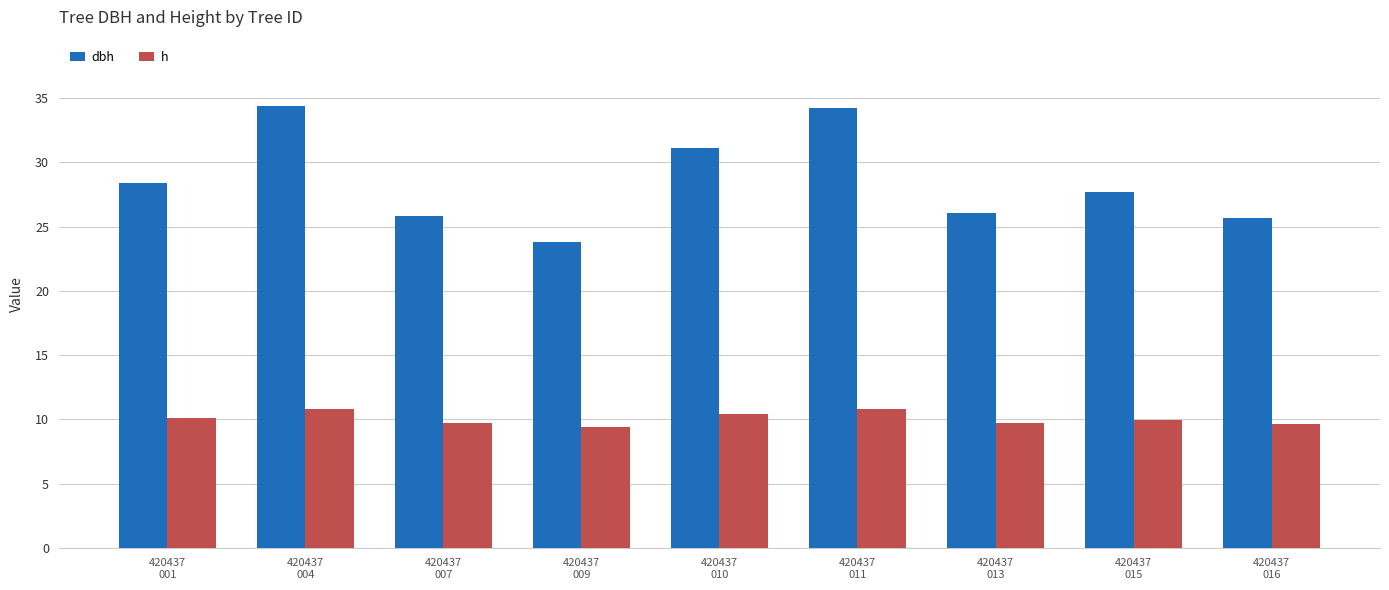

Rank the series by their average value, from lowest to highest.

h, dbh